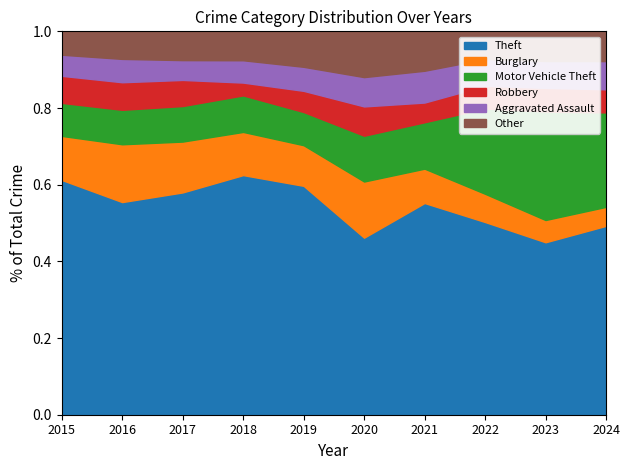

Reading left to right, transcribe all the data shown in this chart.

Theft: 512	401	494	505	400	290	333	382	372	368
Burglary: 96	109	113	91	71	92	54	56	48	37
Motor Vehicle Theft: 72	65	79	77	58	75	73	169	234	184
Robbery: 59	52	58	27	37	48	31	45	51	45
Aggravated Assault: 46	44	44	47	42	48	50	53	58	55
Other: 51	52	64	61	62	75	62	55	64	58